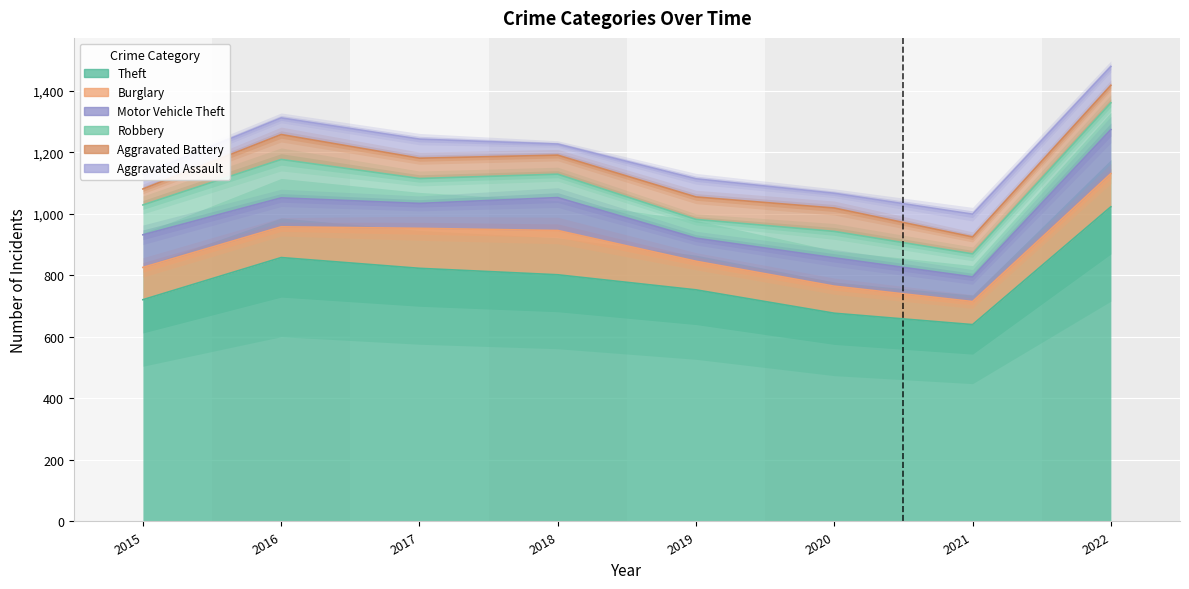

At which label does Burglary first exceed 105?

2017